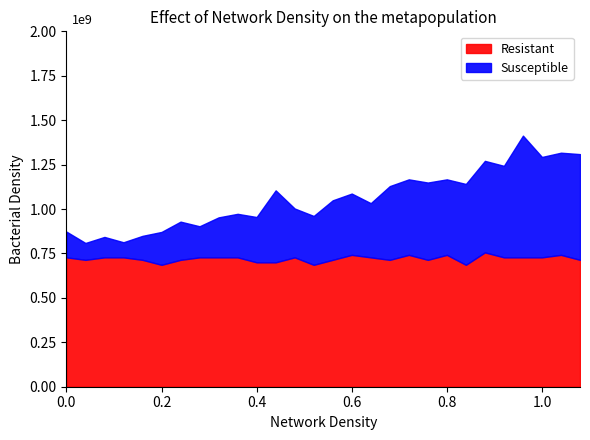

What are all the series names shown in the legend?

Resistant, Susceptible